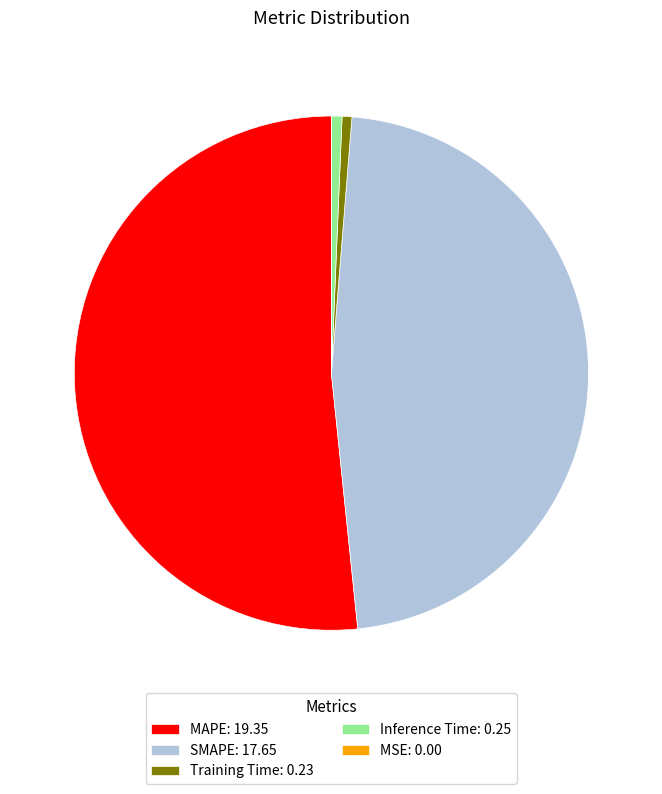

Combined, do Training Time: 0.23 and SMAPE: 17.65 account for over 50%?

No